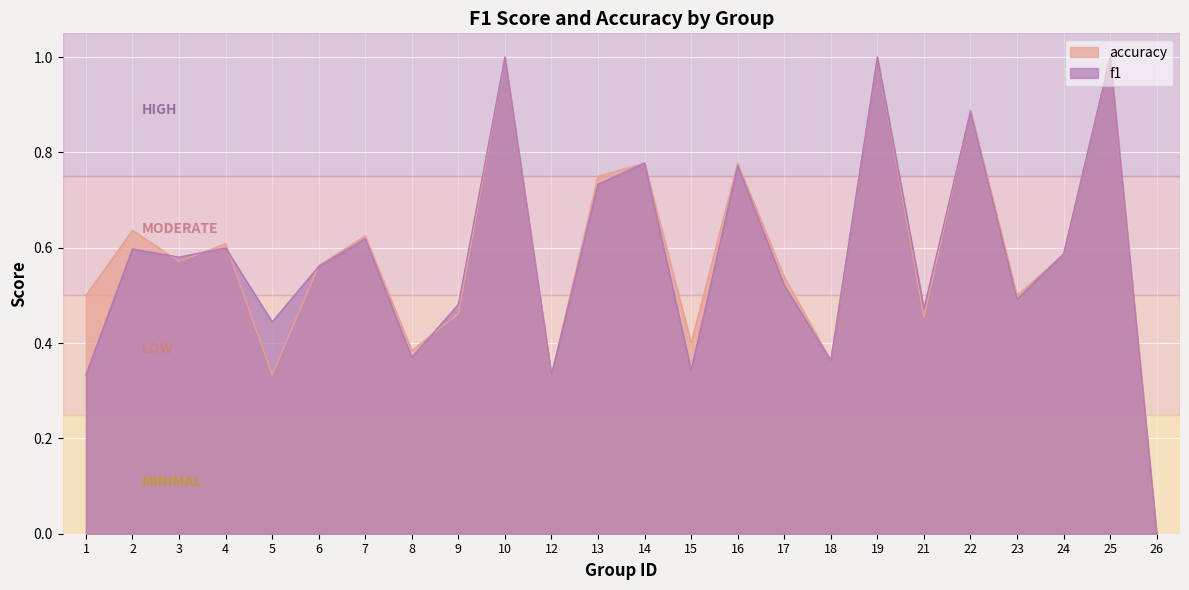

List the labels in order of f1 value, largest first.

10, 19, 25, 22, 14, 16, 13, 7, 4, 2, 24, 3, 6, 17, 23, 9, 21, 5, 8, 18, 15, 1, 12, 26